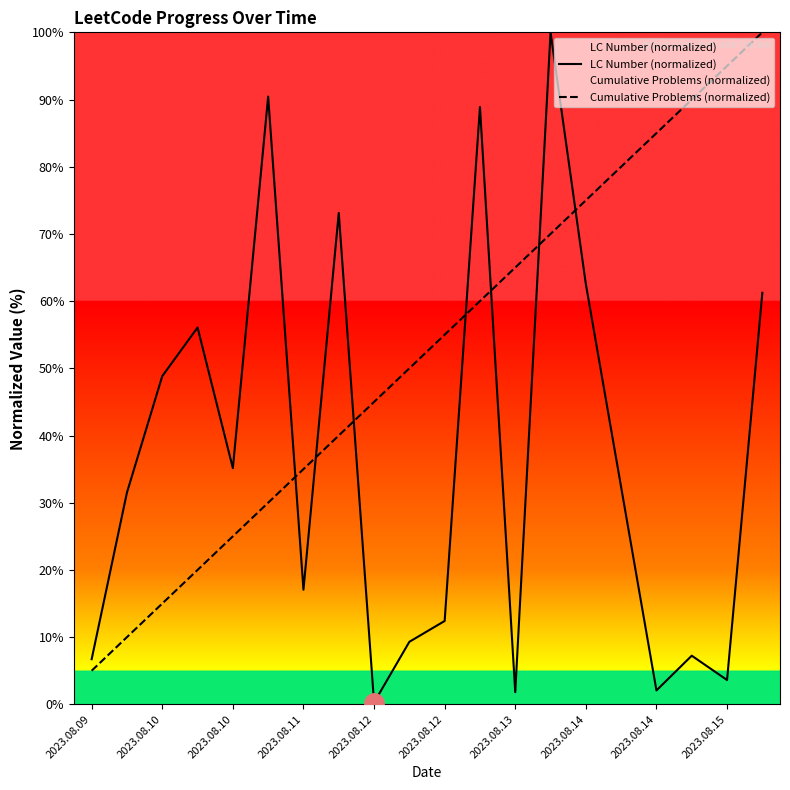

What are all the series names shown in the legend?

LC Number (normalized), Cumulative Problems (normalized)